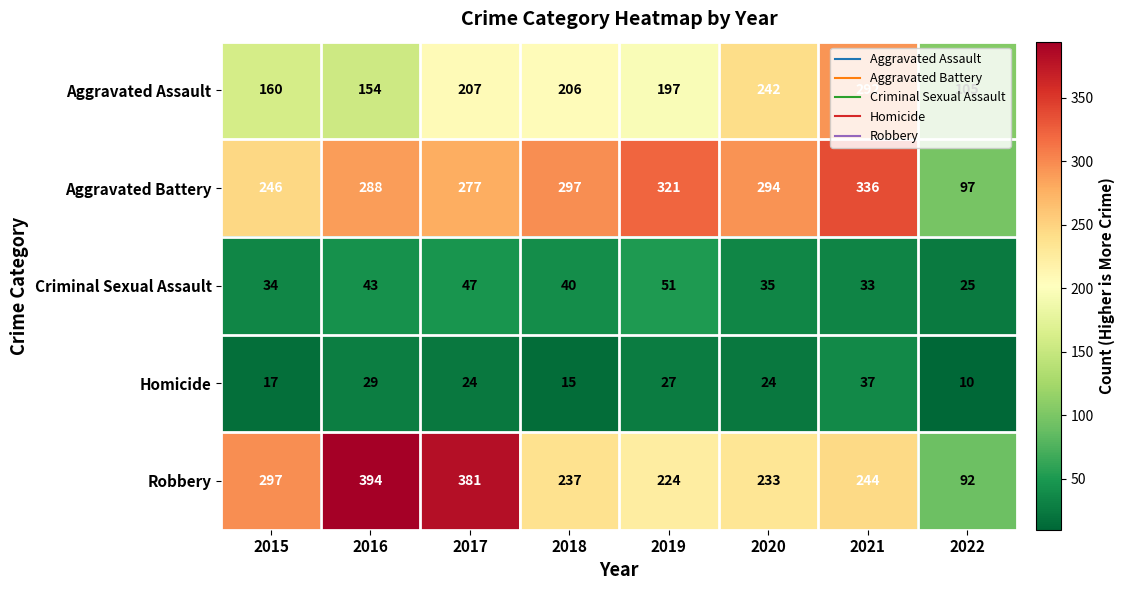

True or false: Homicide has a value of 14 at 2017.

False